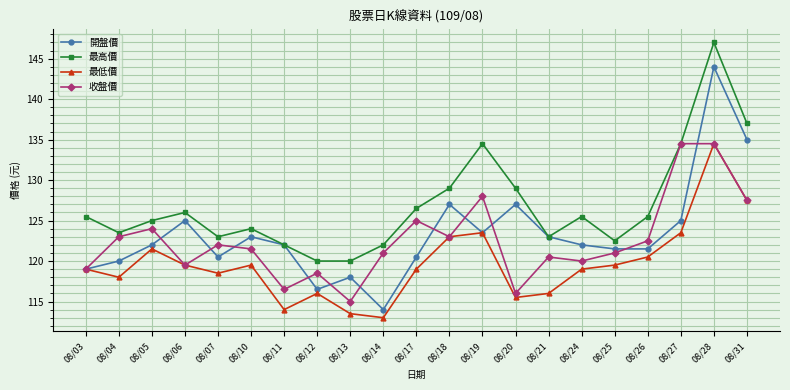

What are all the series names shown in the legend?

開盤價, 最高價, 最低價, 收盤價